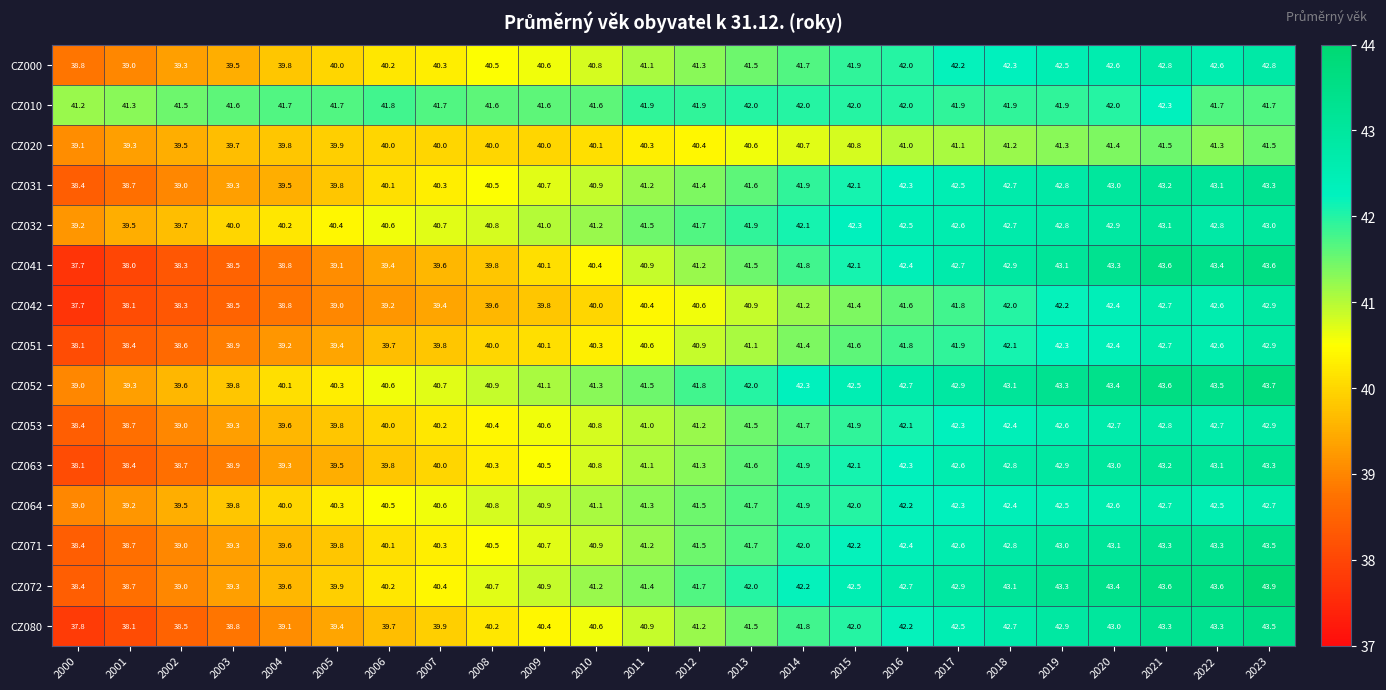

True or false: CZ071 has a value of 58.1 at 2015.

False